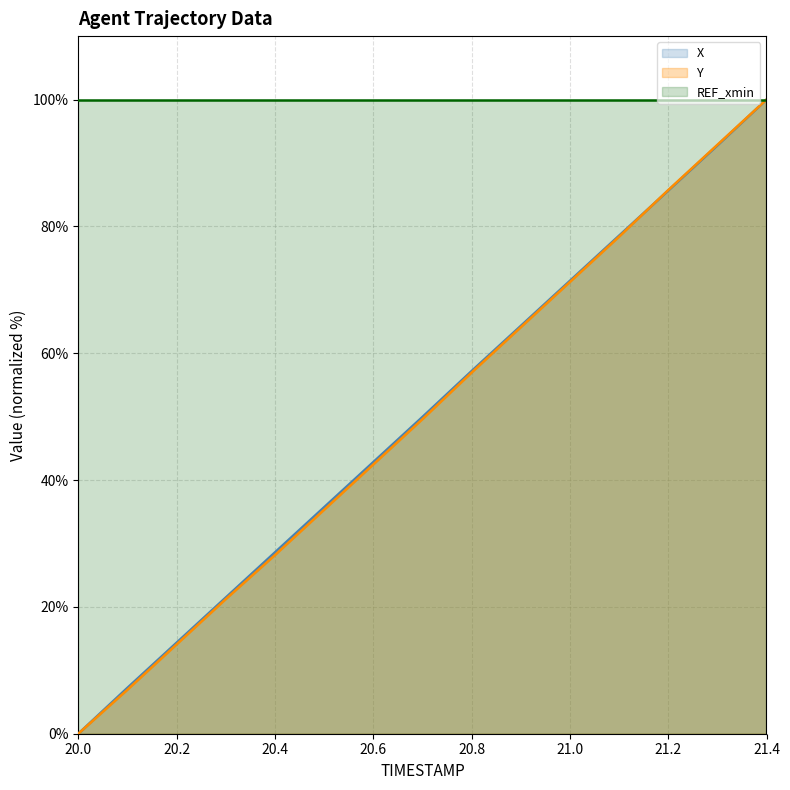

Is the value of Y at 20.2 greater than the value of REF_xmin at 21.2?

No